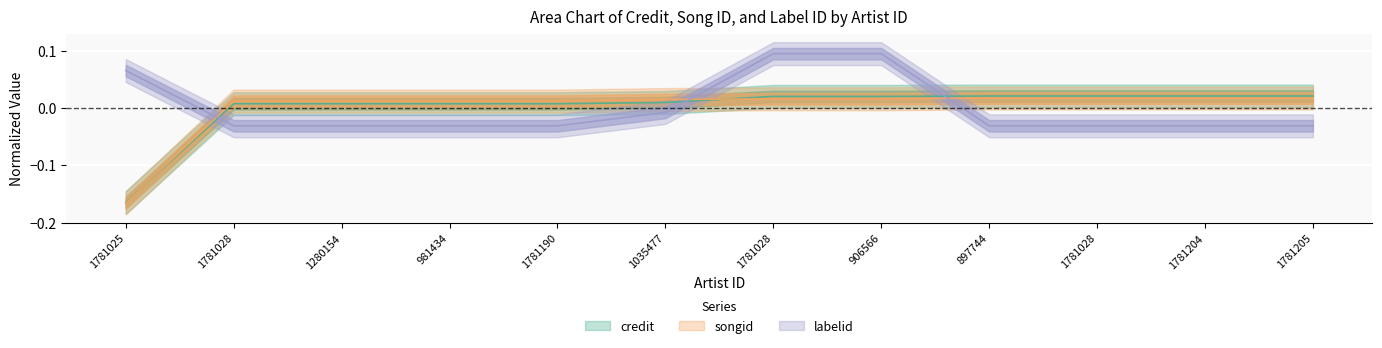

The value of credit at 981434 is 0.0. True or false?

False